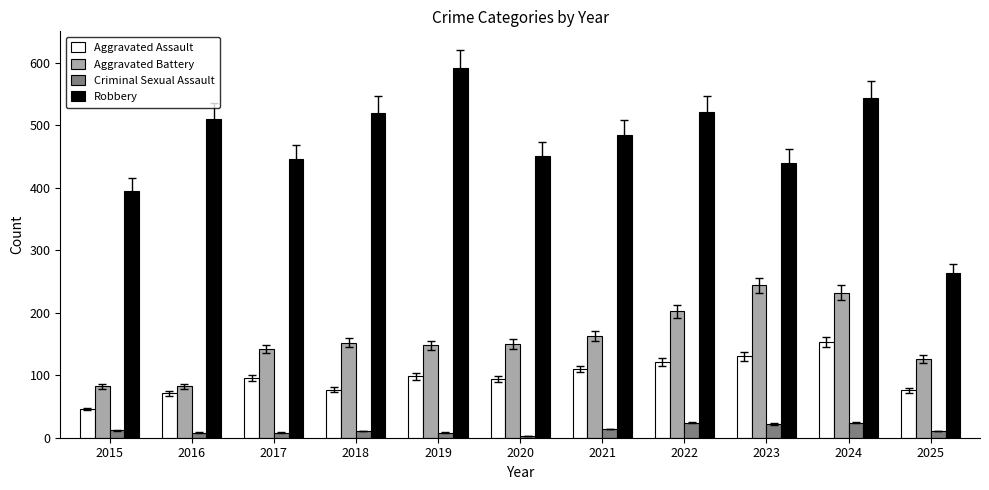

What are all the series names shown in the legend?

Aggravated Assault, Aggravated Battery, Criminal Sexual Assault, Robbery